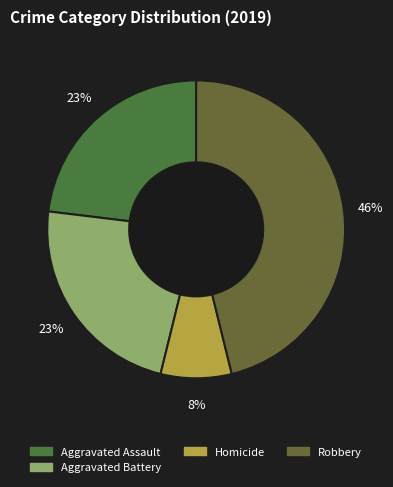

How many segments does this pie chart have?

4